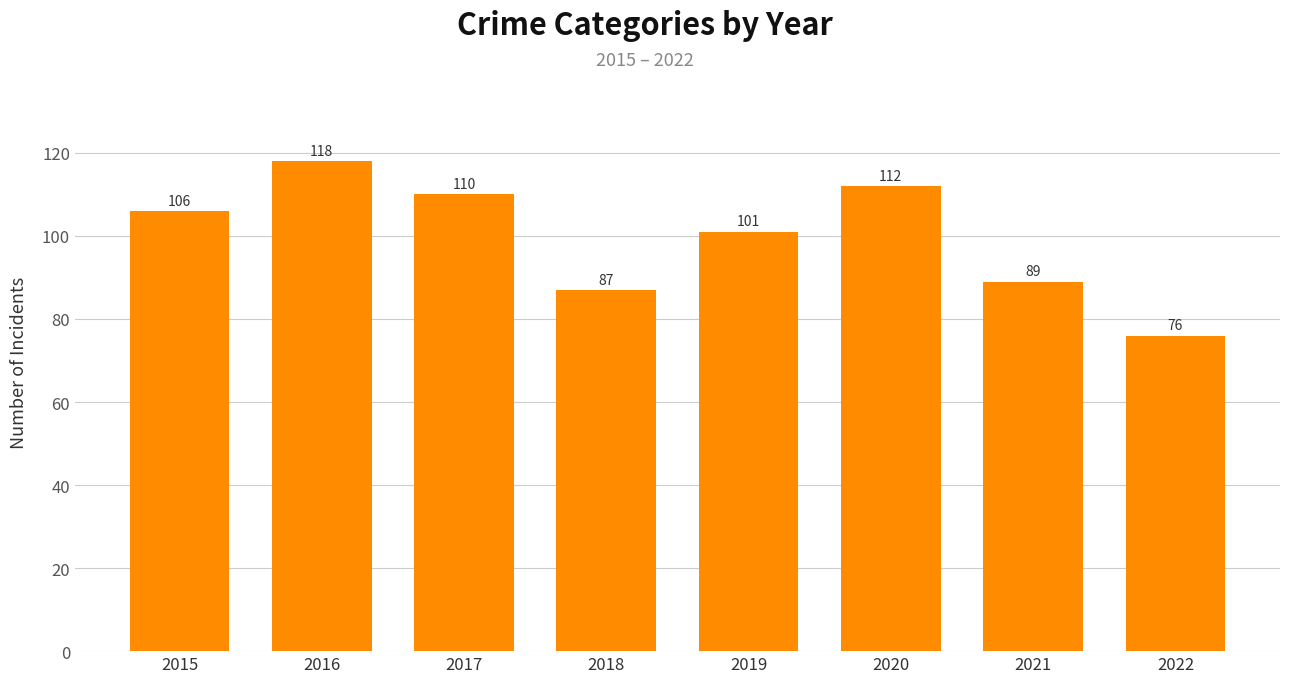

What is the sum of all values?

799